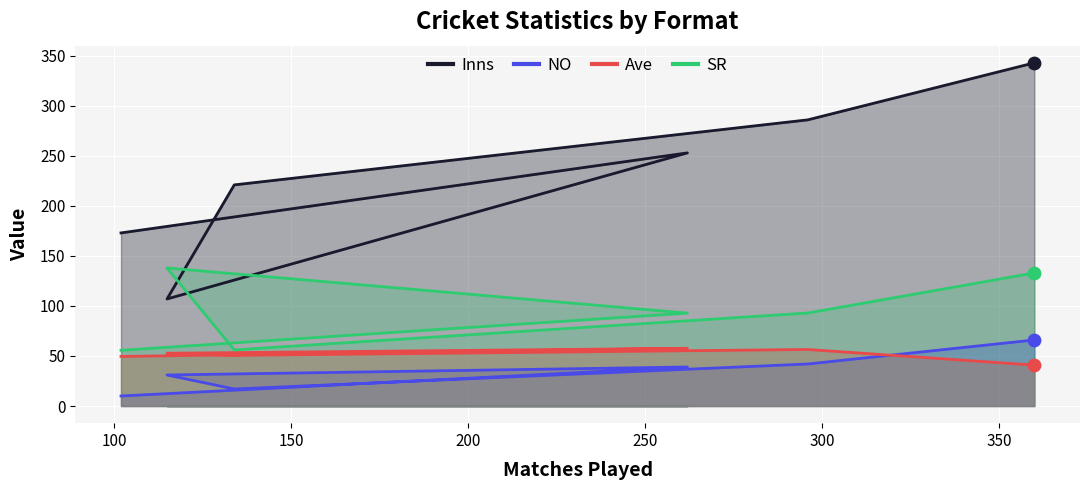

What are all the series names shown in the legend?

Inns, NO, Ave, SR